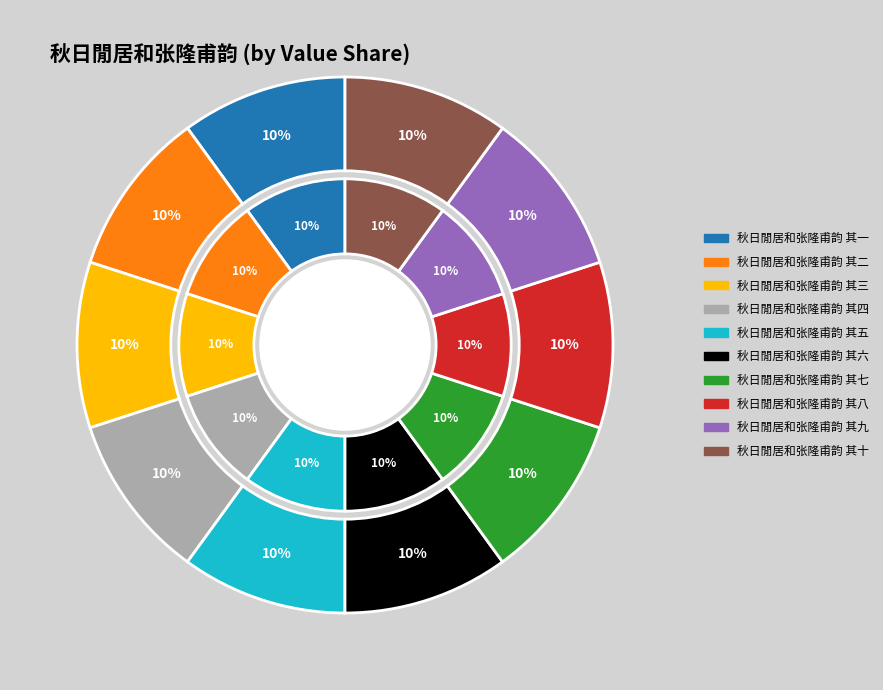

To the nearest percent, what percentage of the pie is 其十?

10%